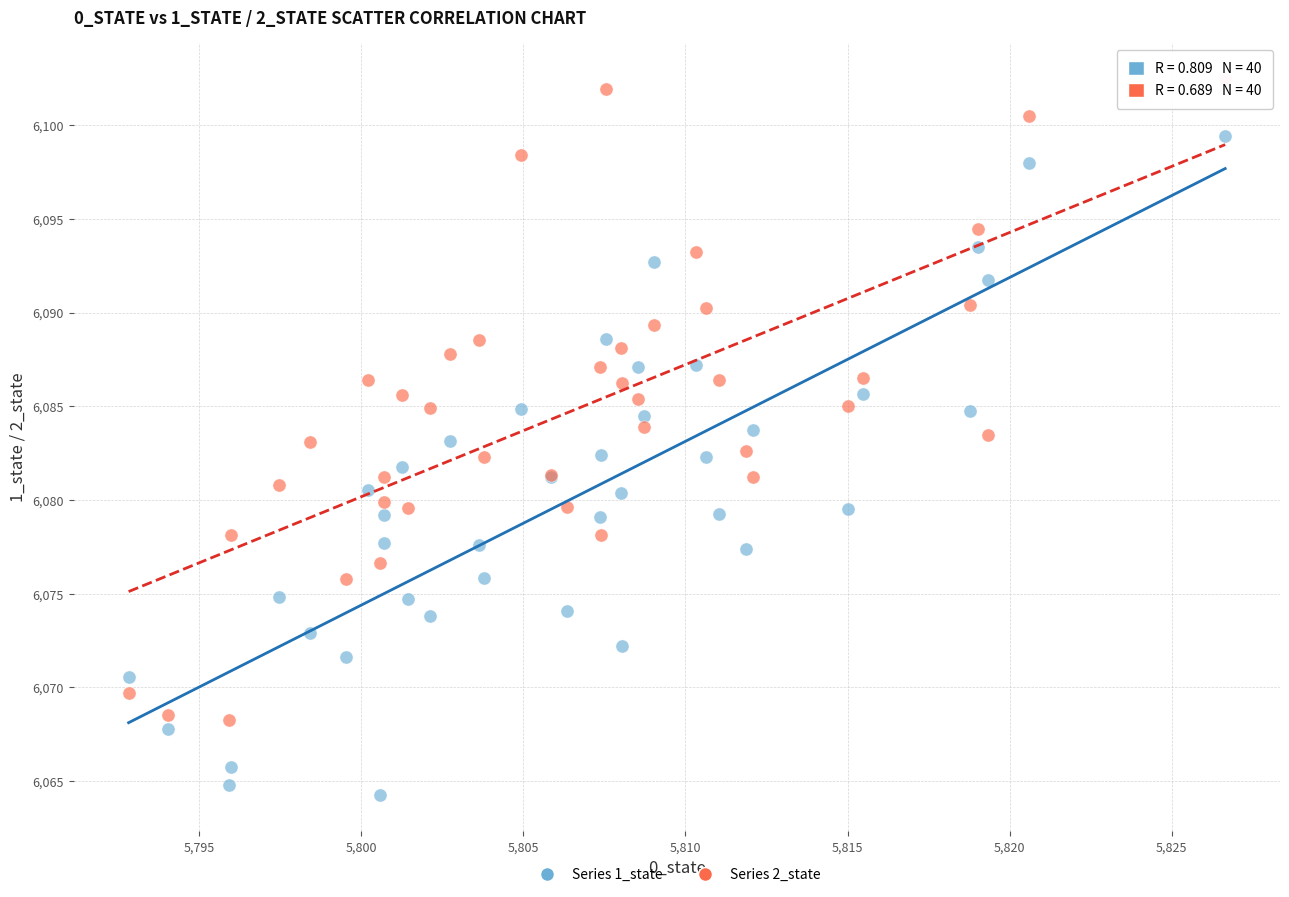

What is the X range (max minus min) for the scatter plot?

33.8